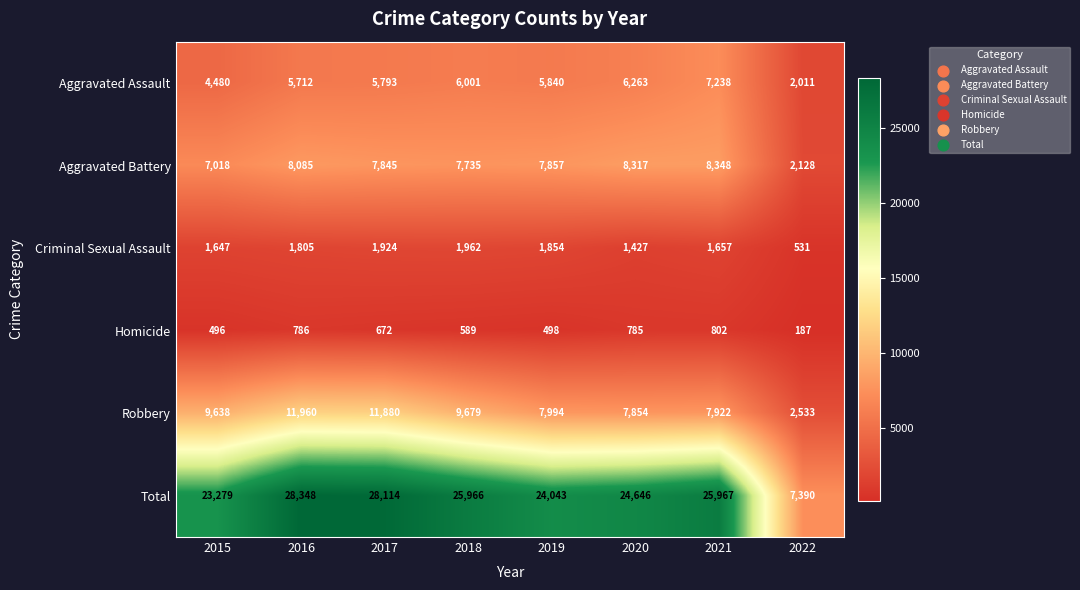

What is the minimum value shown in the chart?

187